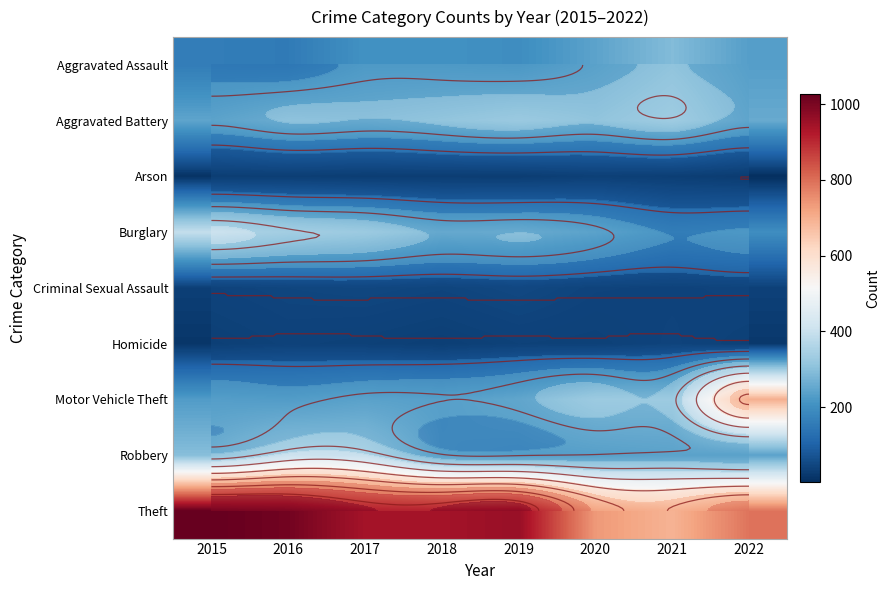

List the series in order of their peak value, highest first.

Theft, Motor Vehicle Theft, Robbery, Burglary, Aggravated Battery, Aggravated Assault, Criminal Sexual Assault, Homicide, Arson